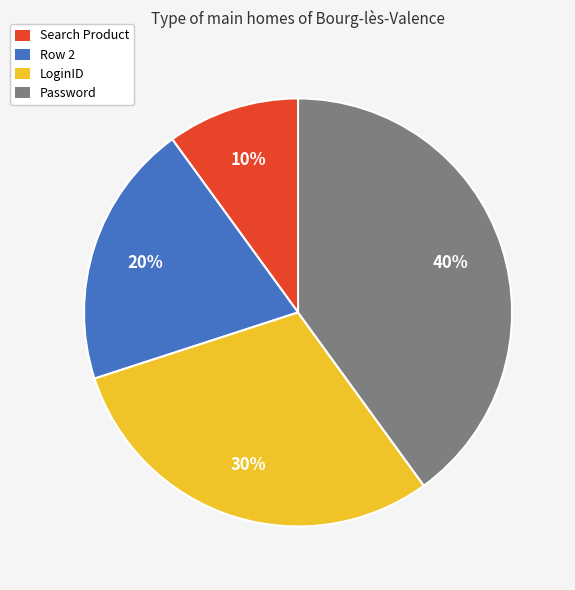

To the nearest percent, what portion does Search Product represent?

10%